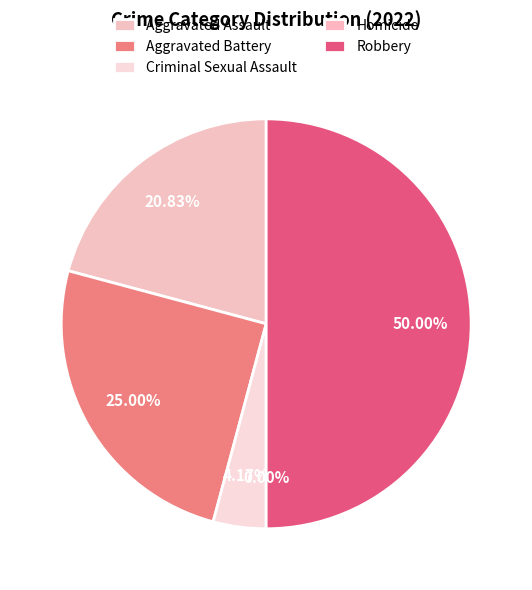

How many slices are in this pie chart?

5